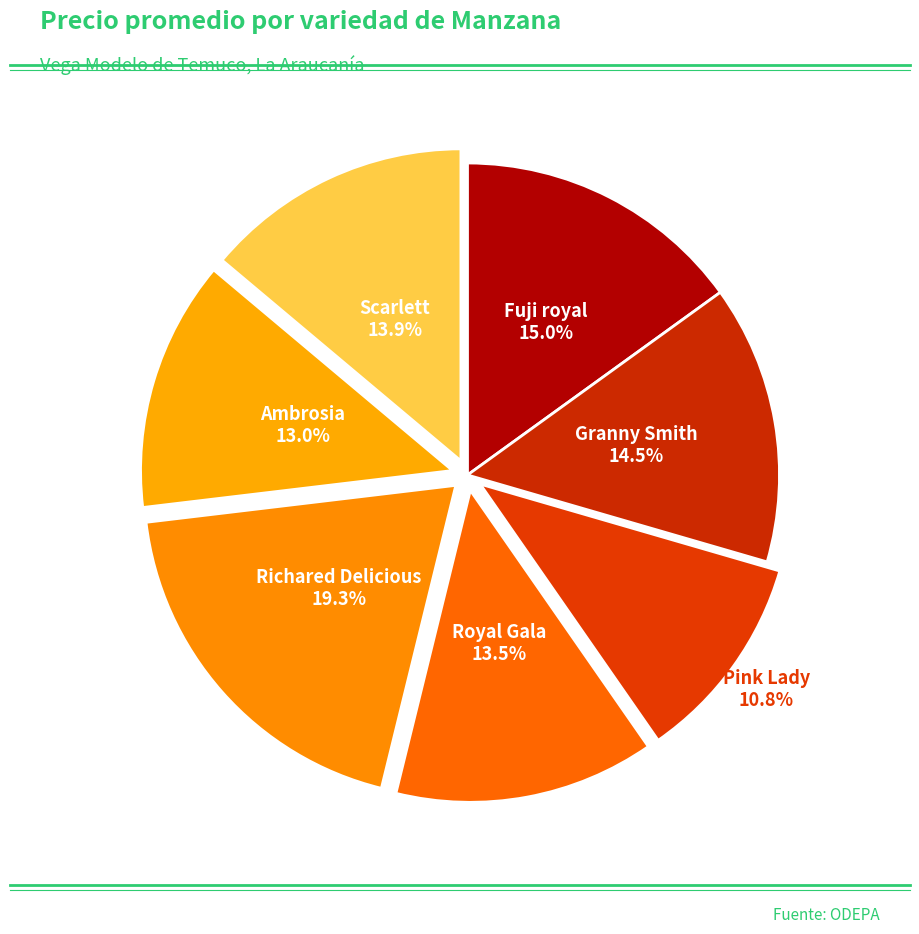

Does any single category account for the majority?

No